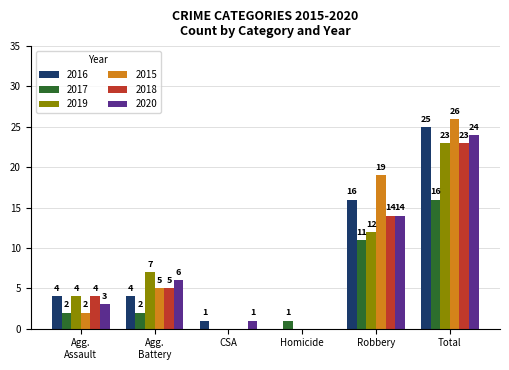

The value of 2020 at CSA is 1. True or false?

True